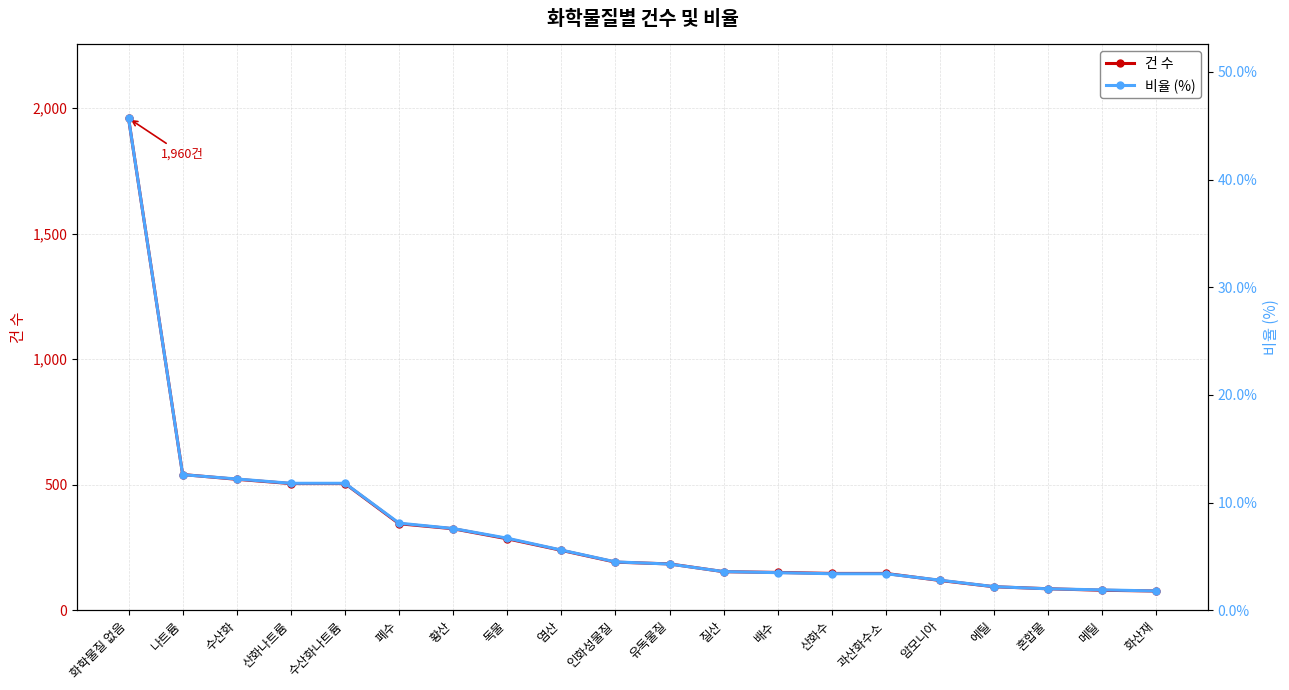

What is the label of the 9th point from the left?

염산